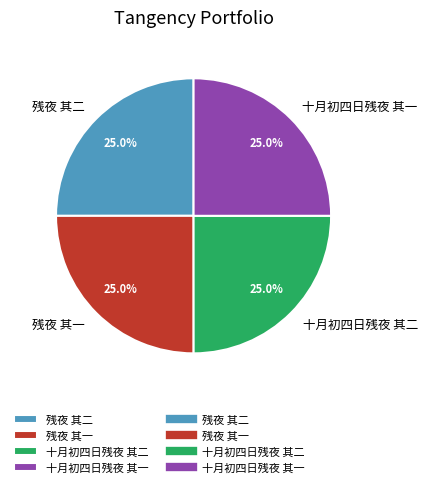

What percentage is NOT represented by 残夜 其二?

75.0%